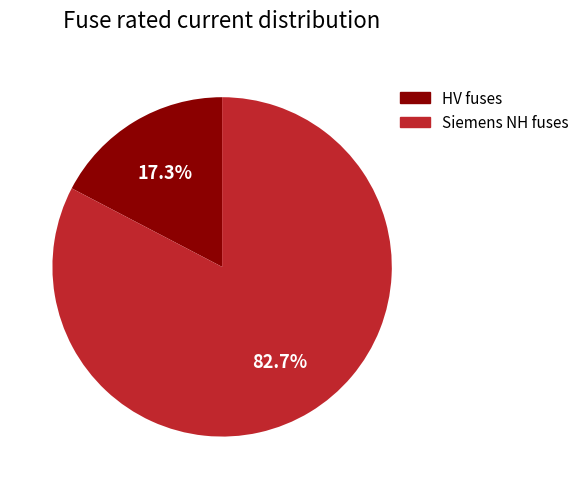

To the nearest percent, what is the average slice percentage?

50%